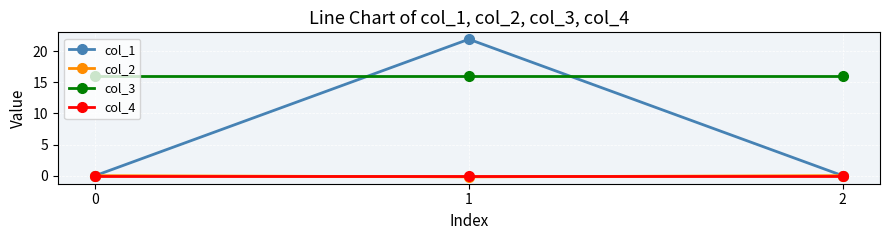

Which series has the largest range (max minus min)?

col_1